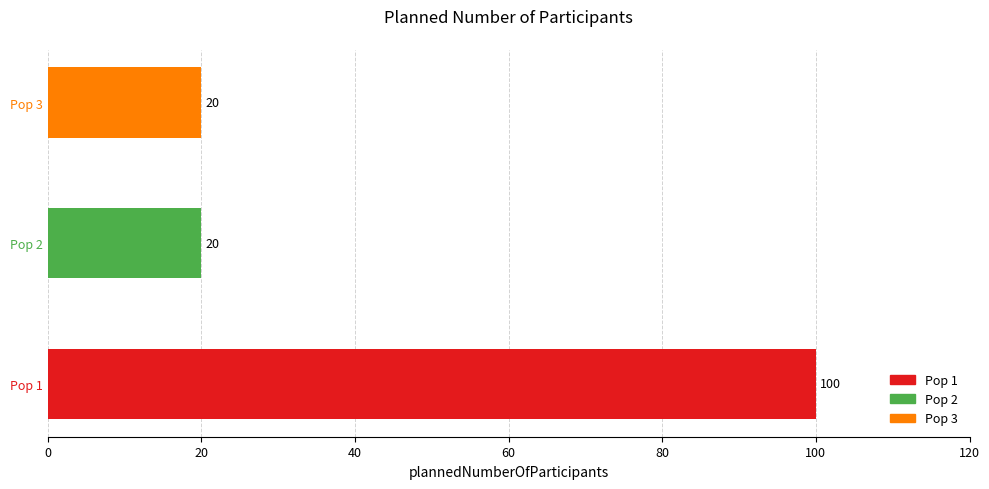

Is it true that the value at Pop 1 is 100?

True